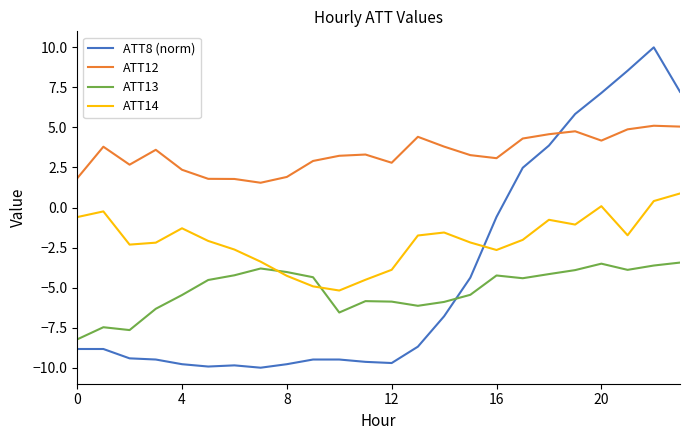

What is the difference between the second highest and minimum values in the ATT14 series?

5.6